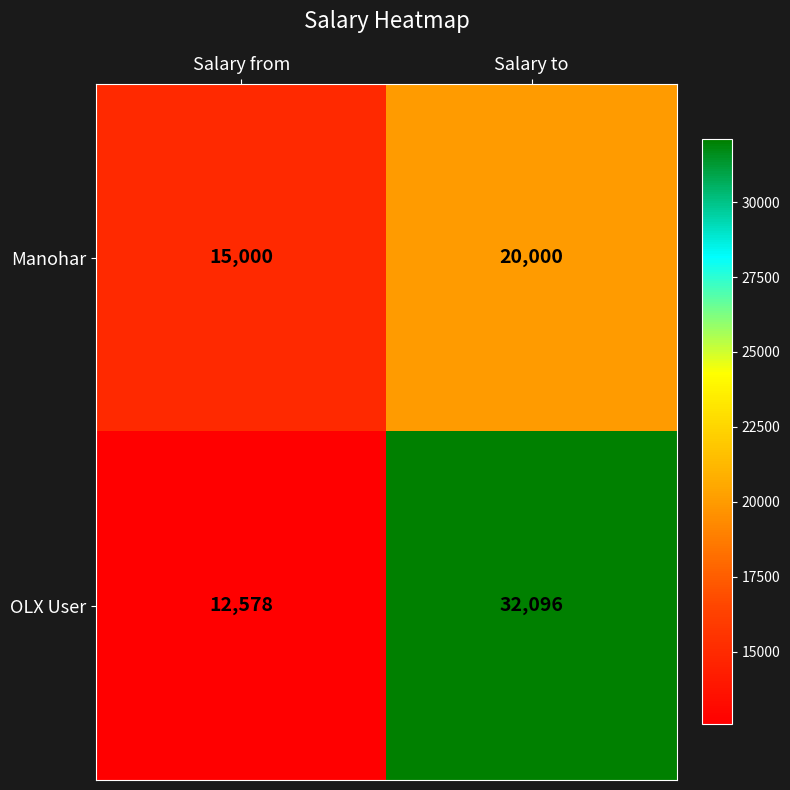

What is the sum of the Manohar values at Salary to and Salary from?

35000